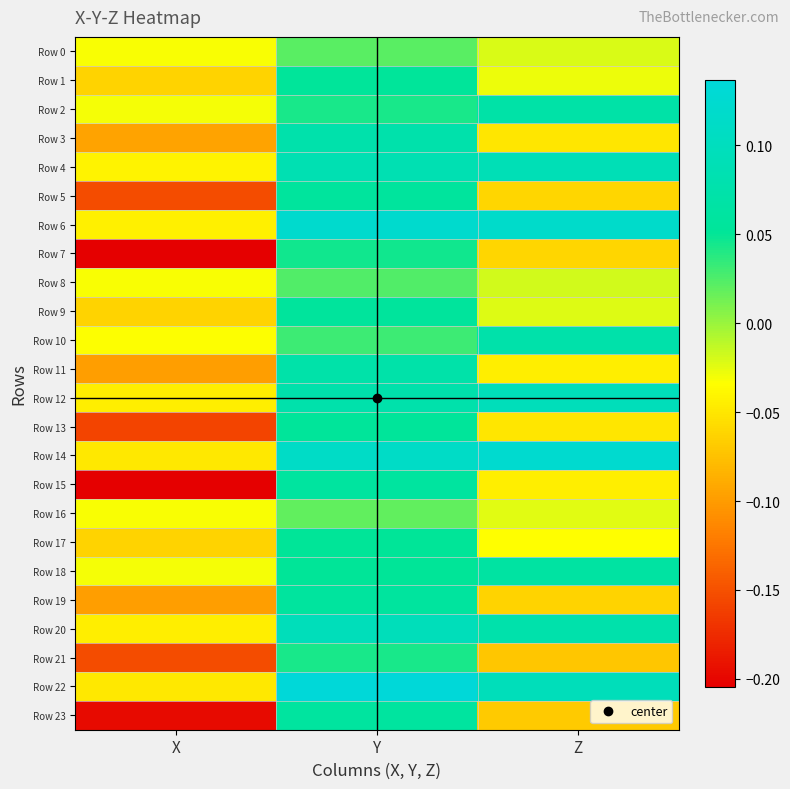

Which series changed the most between X and Y?

Row 15